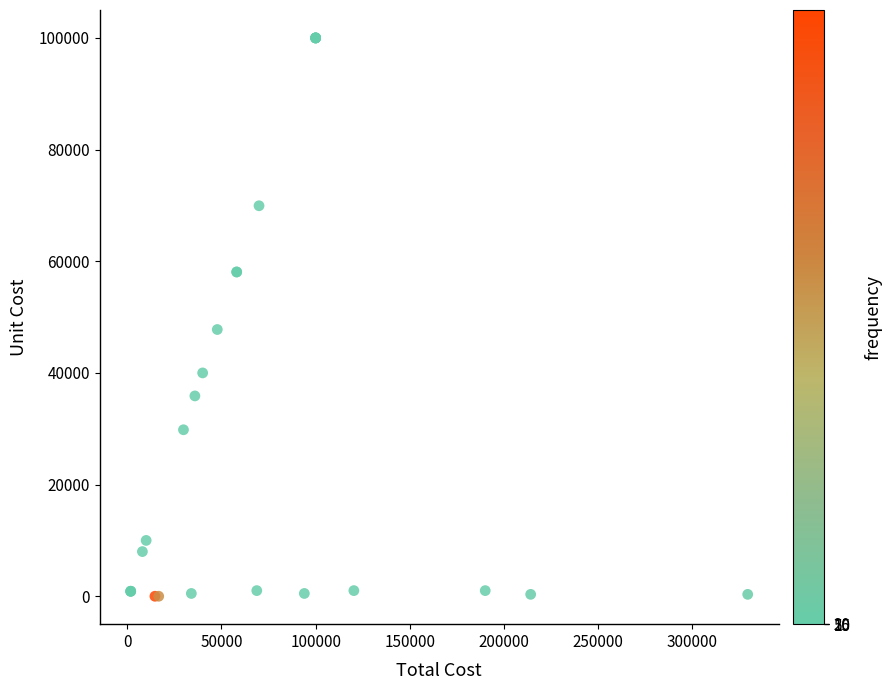

What Y value in the scatter plot is closest to 50000?

47775.0